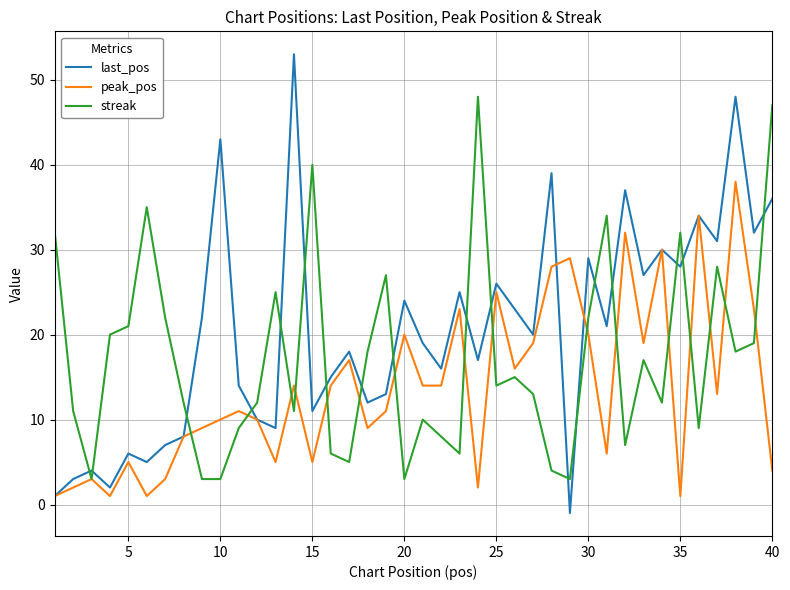

Reading left to right, what are all the values shown in this chart?

last_pos: 1	3	4	2	6	5	7	8	22	43	14	10	9	53	11	15	18	12	13	24	19	16	25	17	26	23	20	39	-1	29	21	37	27	30	28	34	31	48	32	36
peak_pos: 1	2	3	1	5	1	3	8	9	10	11	10	5	14	5	14	17	9	11	20	14	14	23	2	25	16	19	28	29	20	6	32	19	30	1	34	13	38	23	4
streak: 32	11	3	20	21	35	22	12	3	3	9	12	25	11	40	6	5	18	27	3	10	8	6	48	14	15	13	4	3	22	34	7	17	12	32	9	28	18	19	47